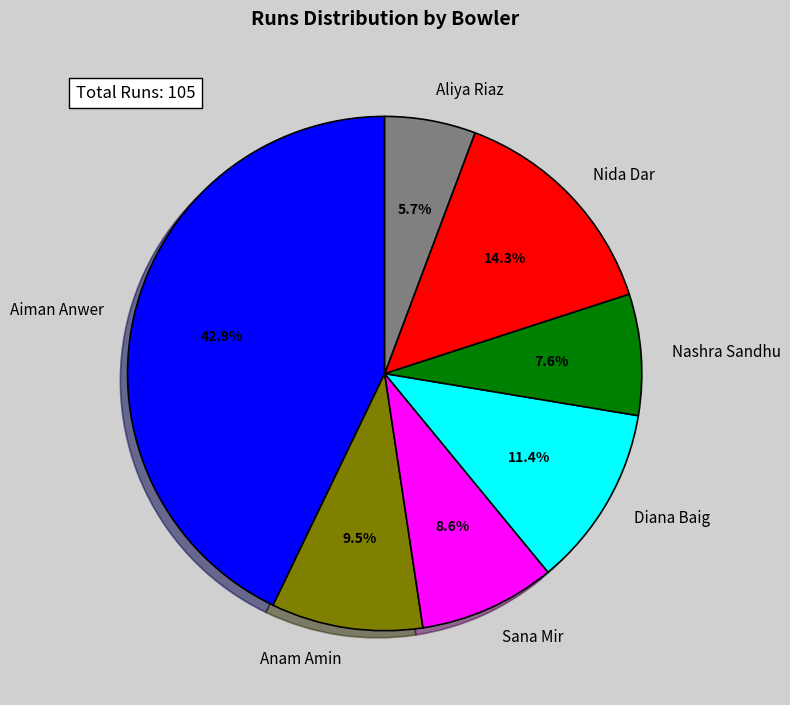

Count the number of slices in the pie.

7